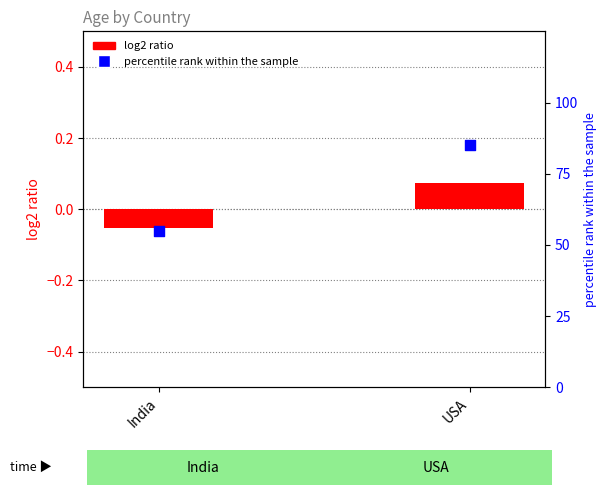

Which series reaches the minimum Y coordinate?

log2 ratio